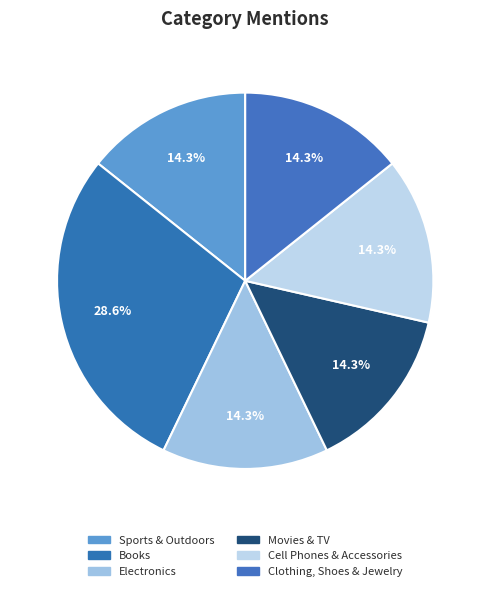

The Books slice represents 29% of the pie. True or false?

True